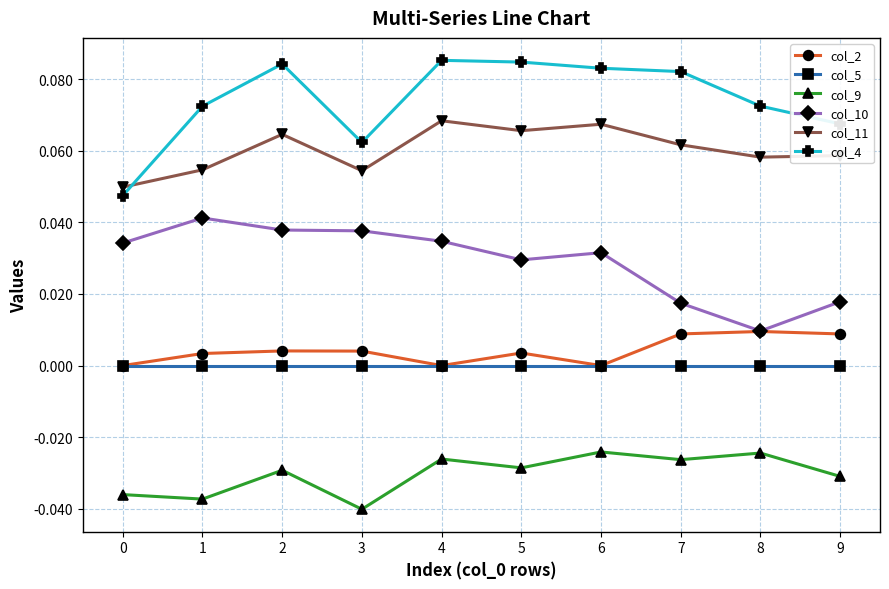

What is the sum of all col_4 values?

0.7